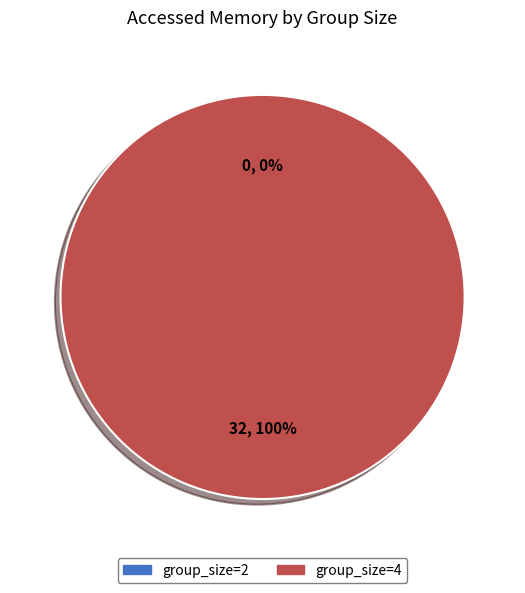

Which category has the smallest portion of the pie?

2